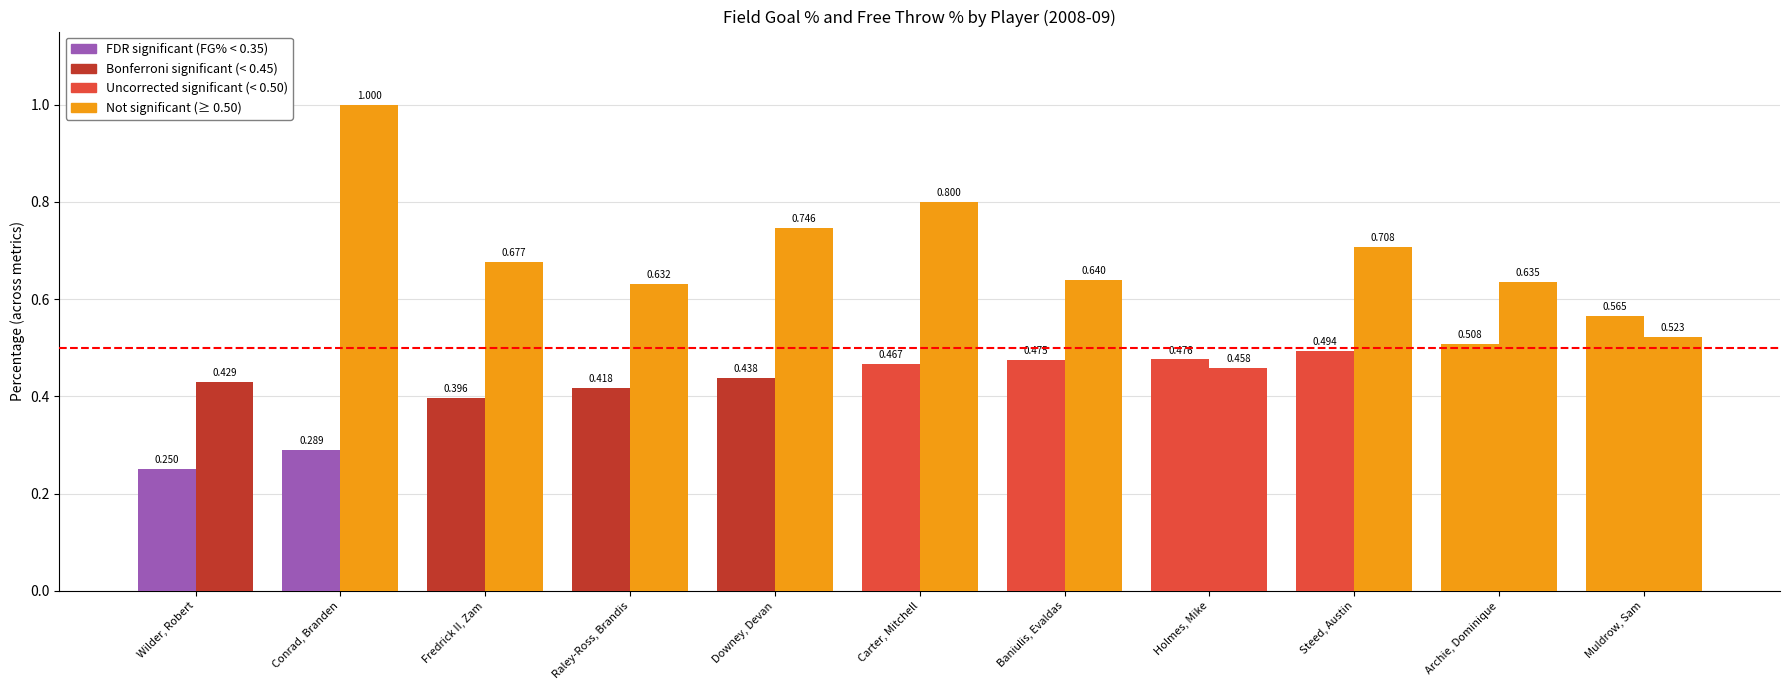

The free_throw_percent series shows 0.6 at Baniulis, Evaldas. True or false?

True